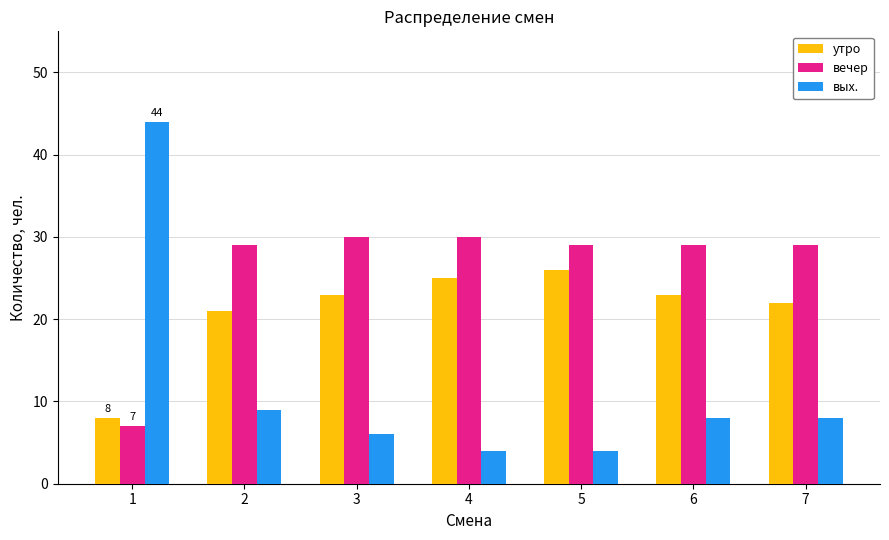

What are all the series names shown in the legend?

утро, вечер, вых.